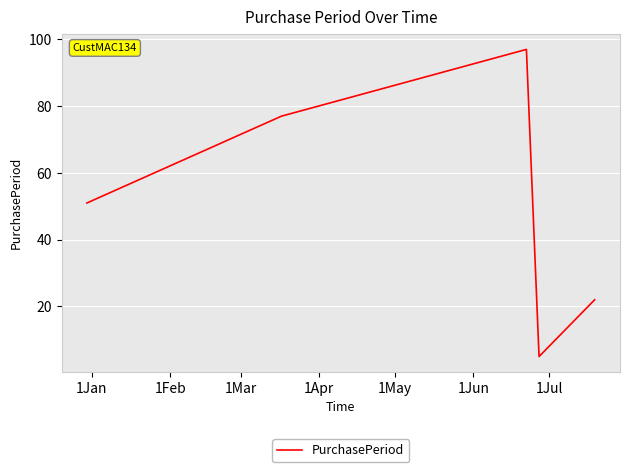

How many interior local valleys (lower than both neighbors) does the data have?

1